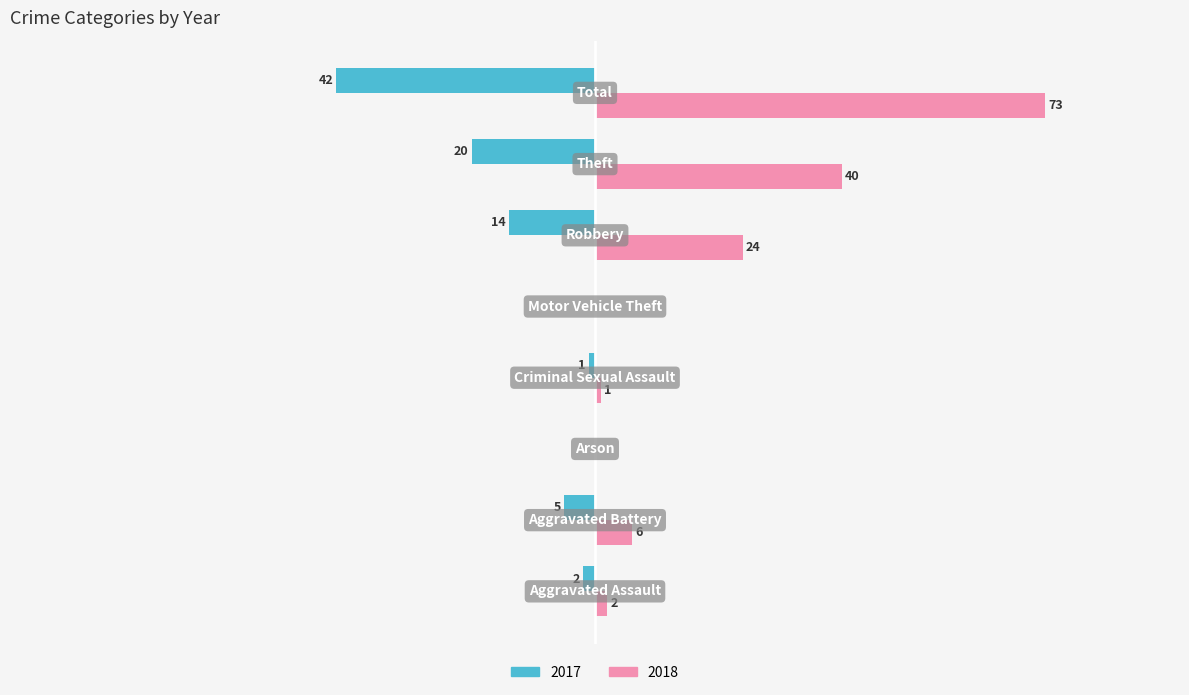

What are all the series names shown in the legend?

2017, 2018